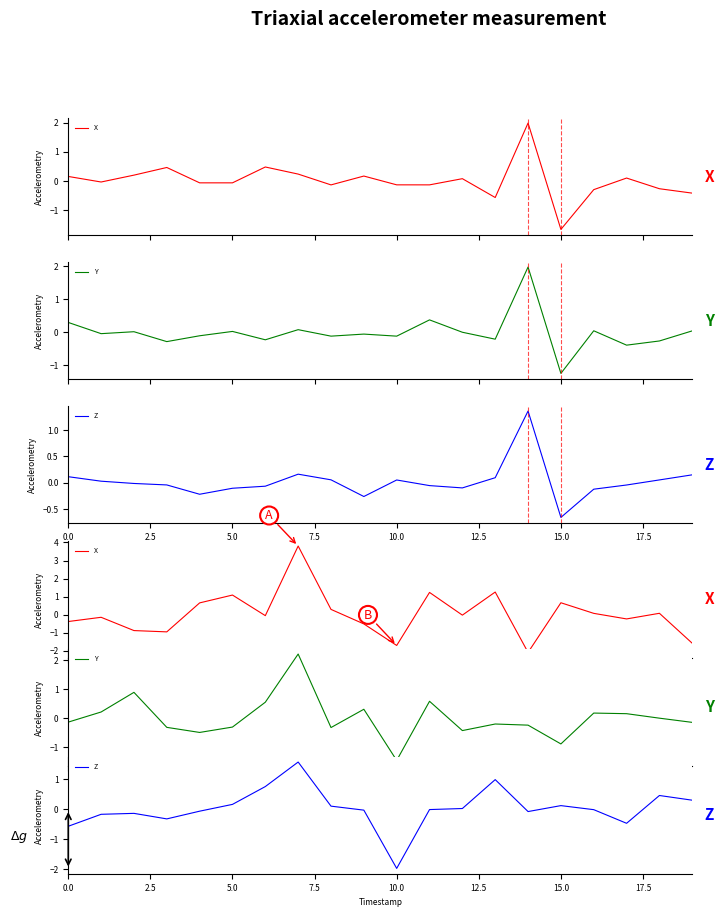

How many negative values does the Z series have?

11